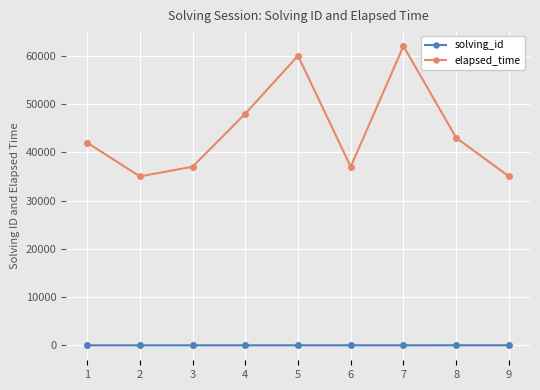

In elapsed_time, how many points are lower than both neighbors (excluding endpoints)?

2